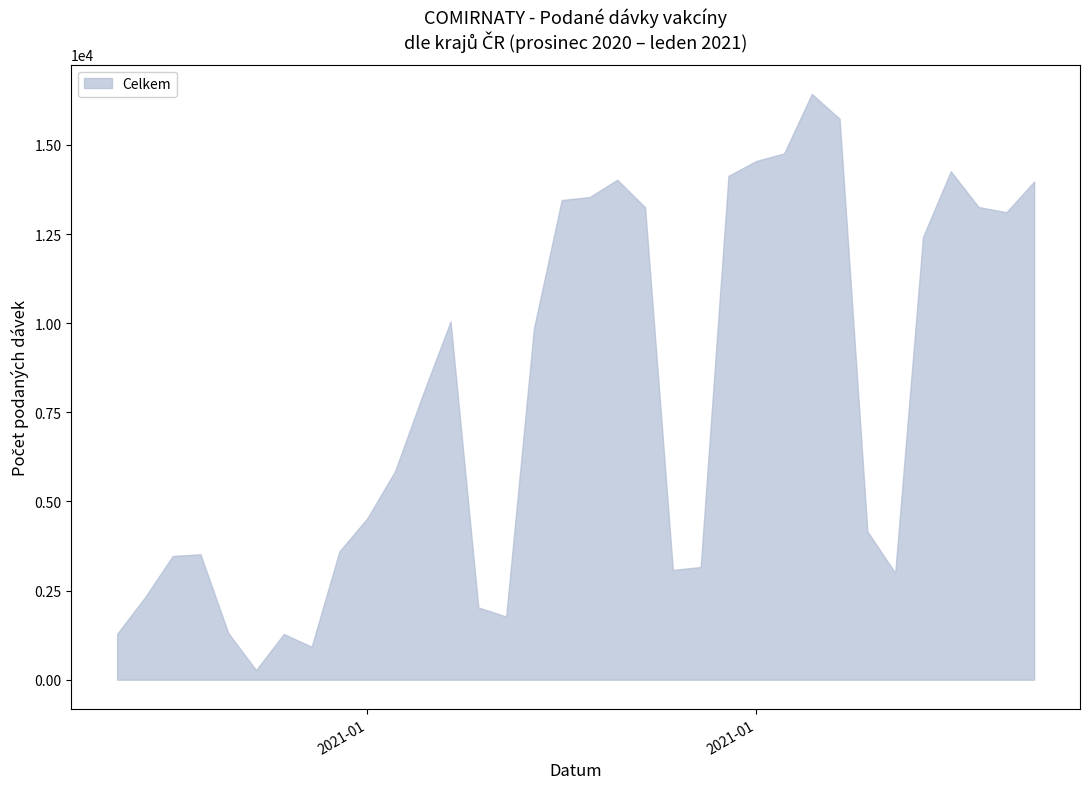

How many interior local peaks does the Plzeňský kraj series have?

7